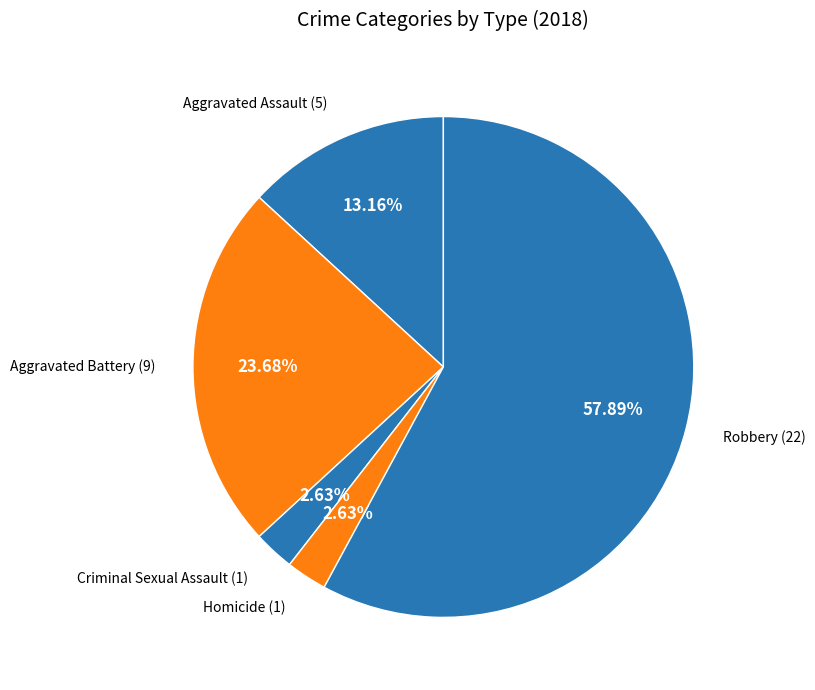

Rank the categories by value from lowest to highest.

Criminal Sexual Assault, Homicide, Aggravated Assault, Aggravated Battery, Robbery